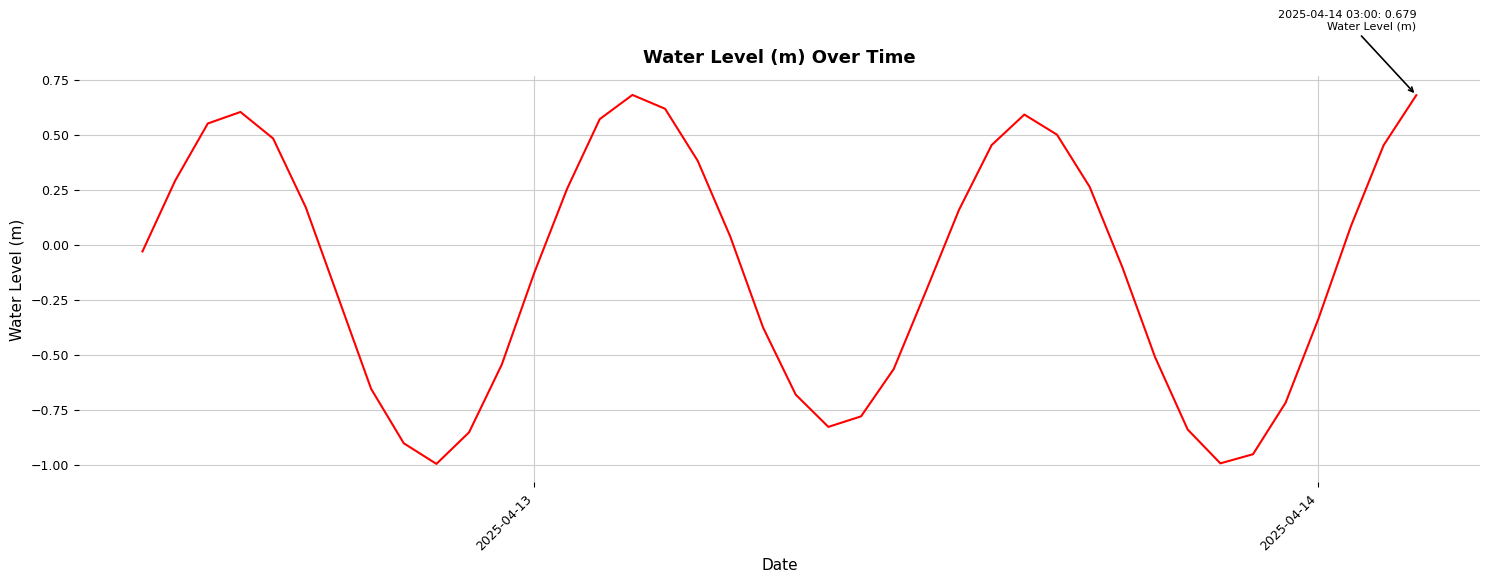

How many values are below zero?

21